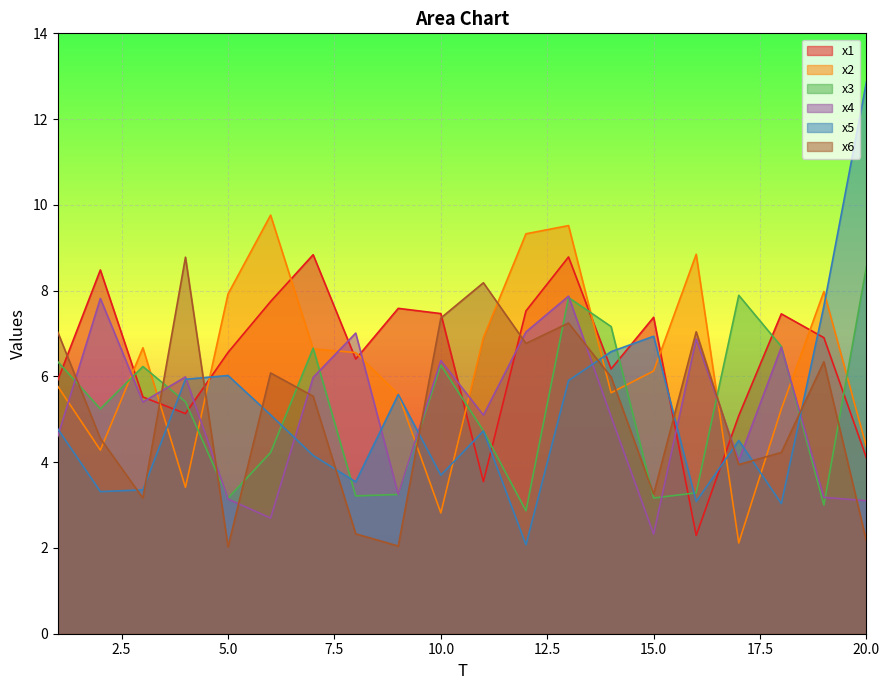

What is the greatest value displayed?

12.9